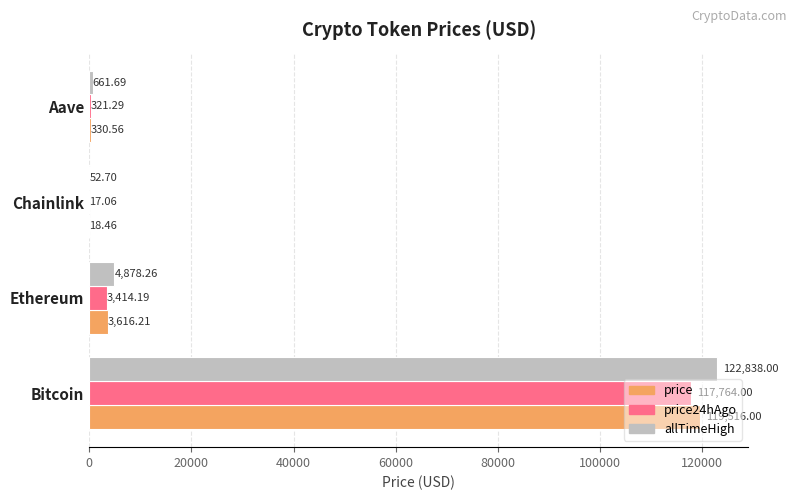

What is the sum of all price values?

123481.2